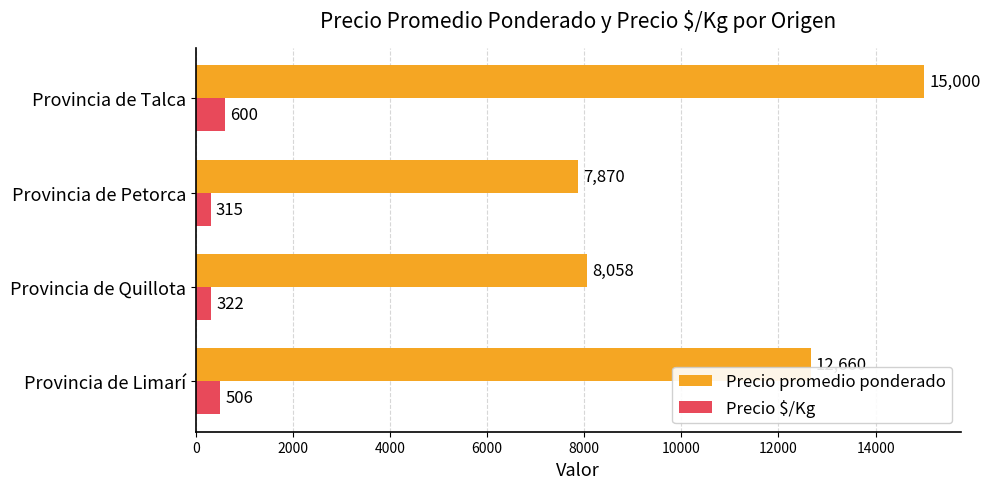

Rank the series by their maximum value, from highest to lowest.

Precio promedio ponderado, Precio $/Kg